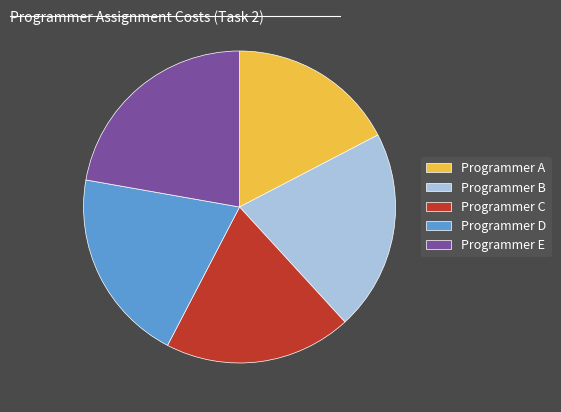

How many segments does this pie chart have?

5